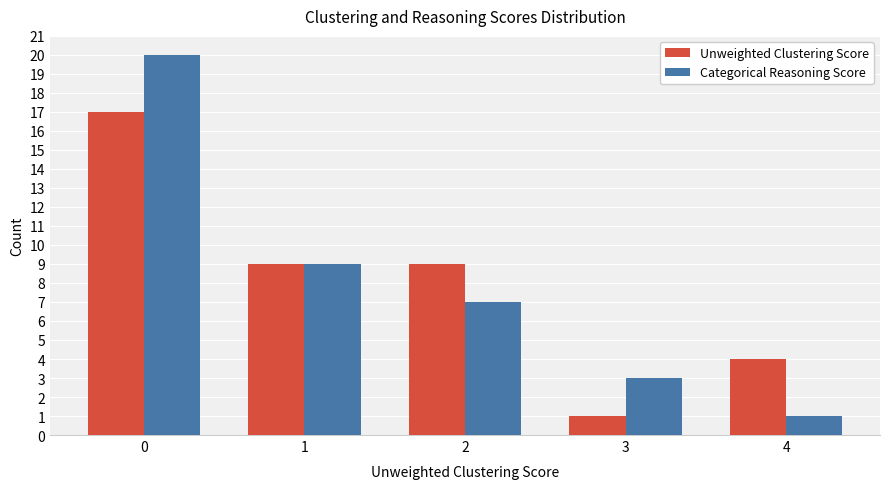

Count the Unweighted Clustering Score values in the range 4 to 9.

3